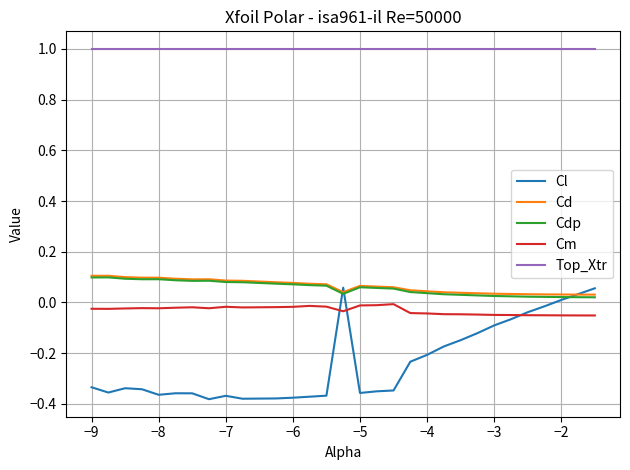

Which series has the largest total across all categories?

Top_Xtr